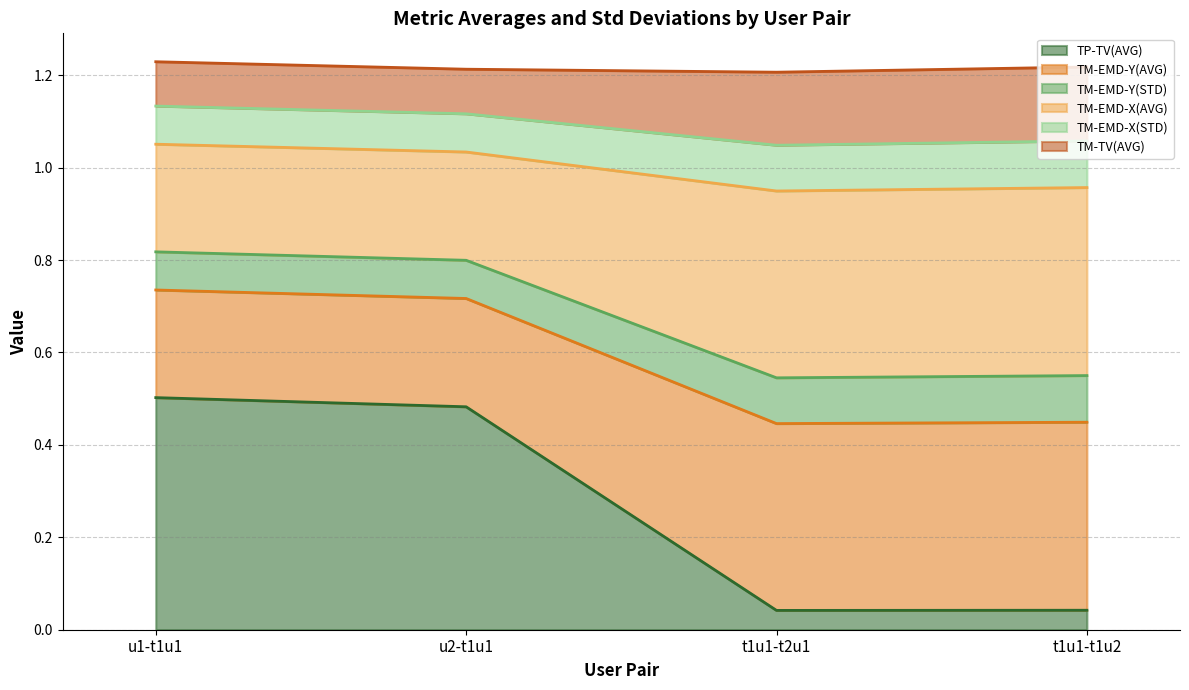

Does the chart have visible grid lines?

Yes